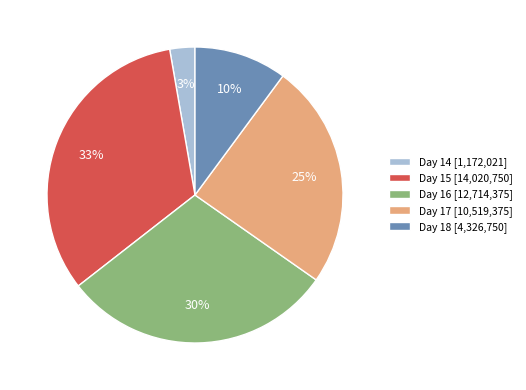

Between Day 18 [4,326,750] and Day 16 [12,714,375], which is larger?

Day 16 [12,714,375]